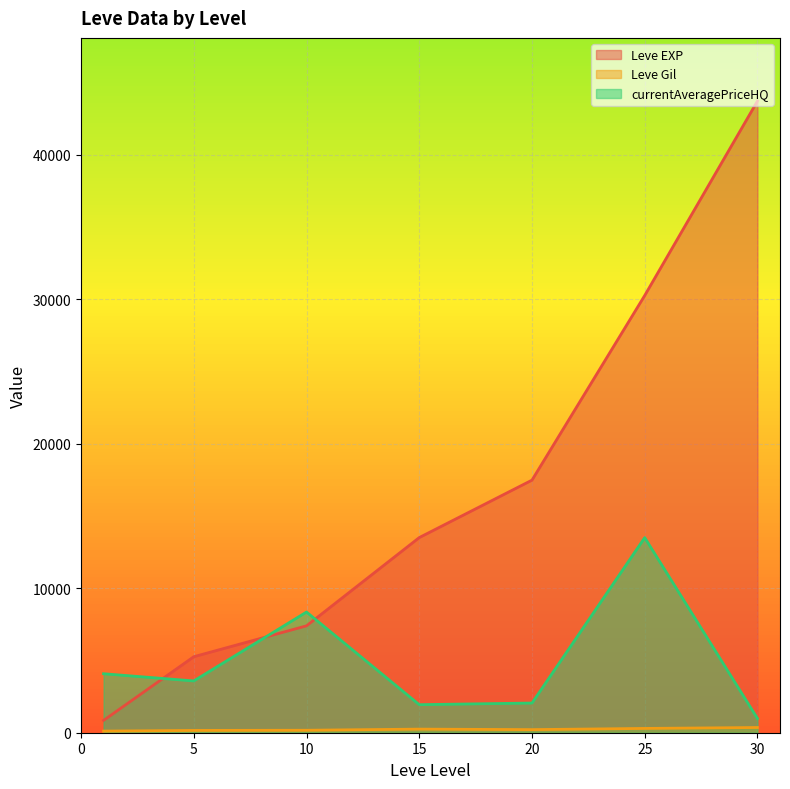

Which series has the largest total across all categories?

Leve EXP